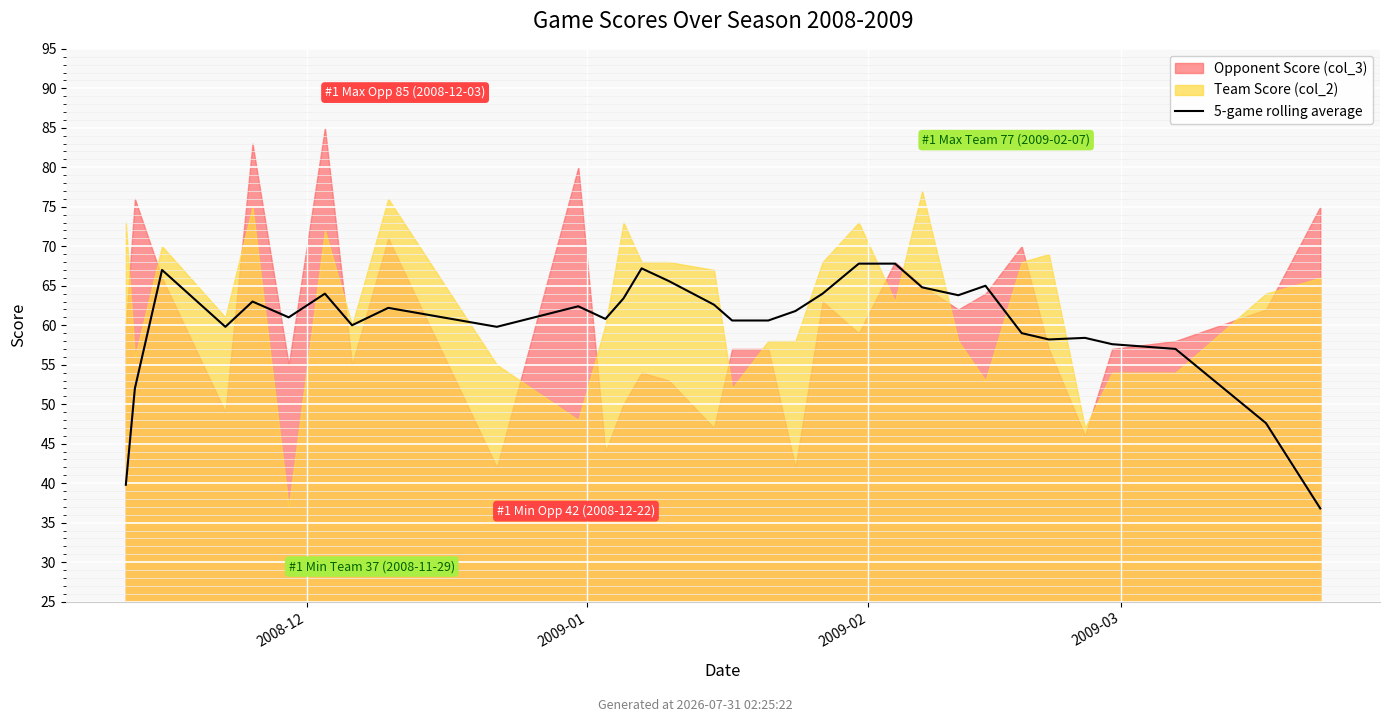

True or false: the data has more than 2 interior local peaks.

True